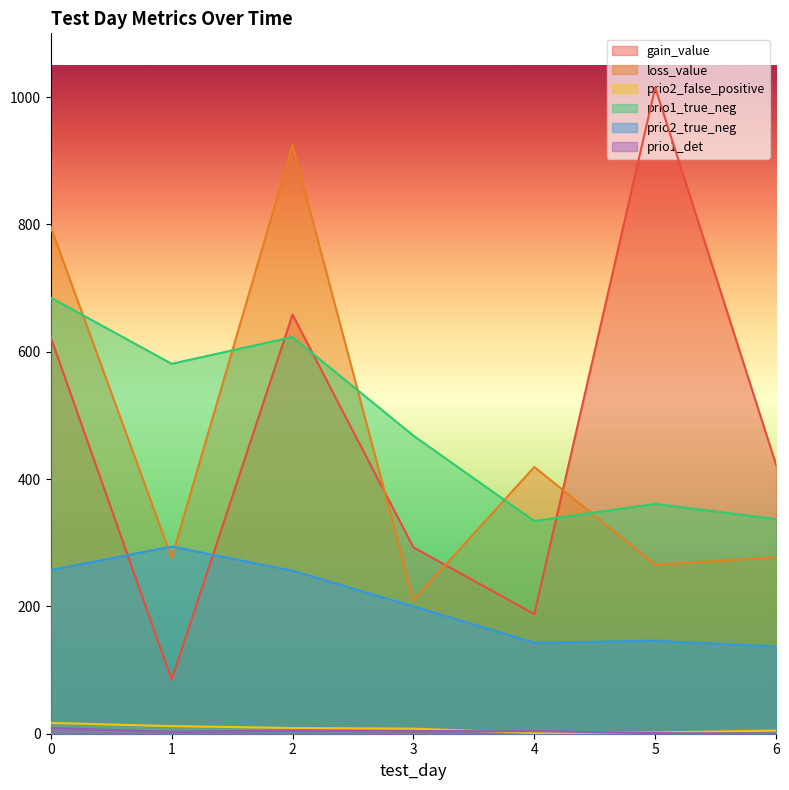

Which category has the lowest value across all series?

6